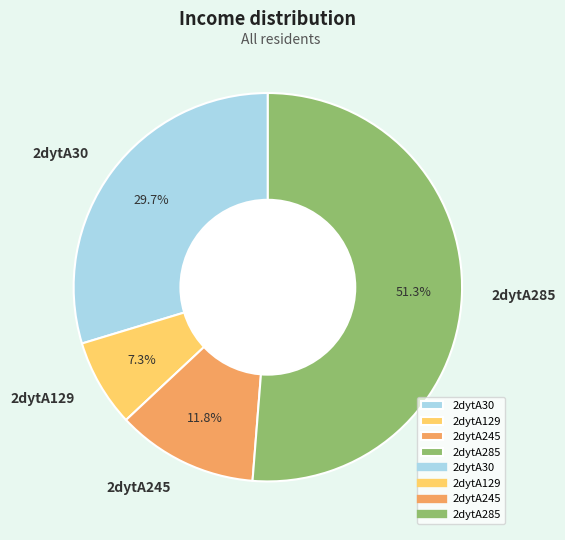

Which slice is the largest?

2dytA285